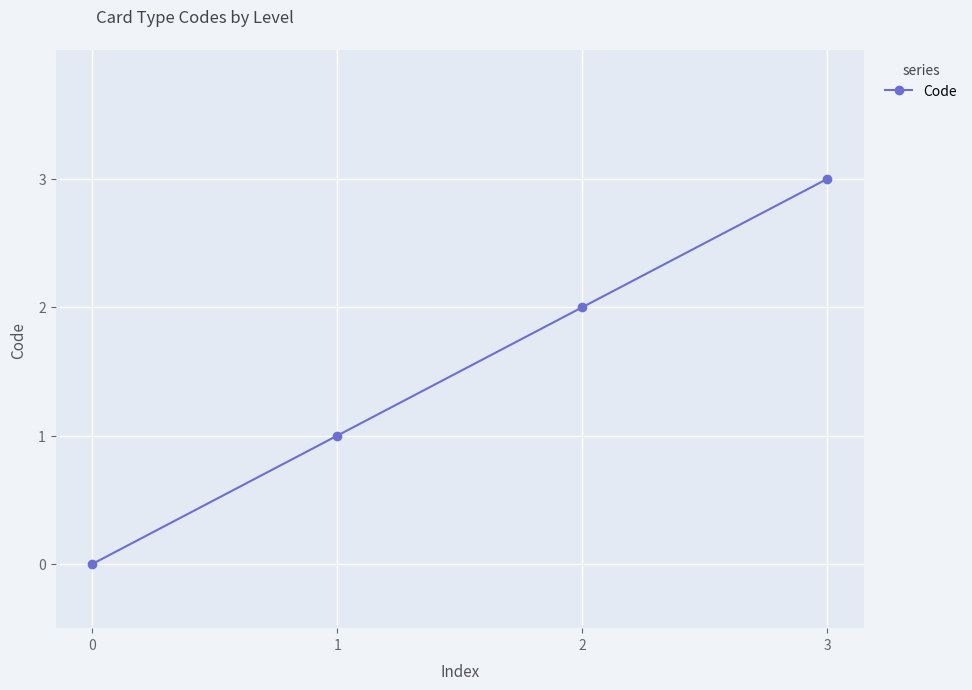

Which has a higher value, 1 or 2?

2